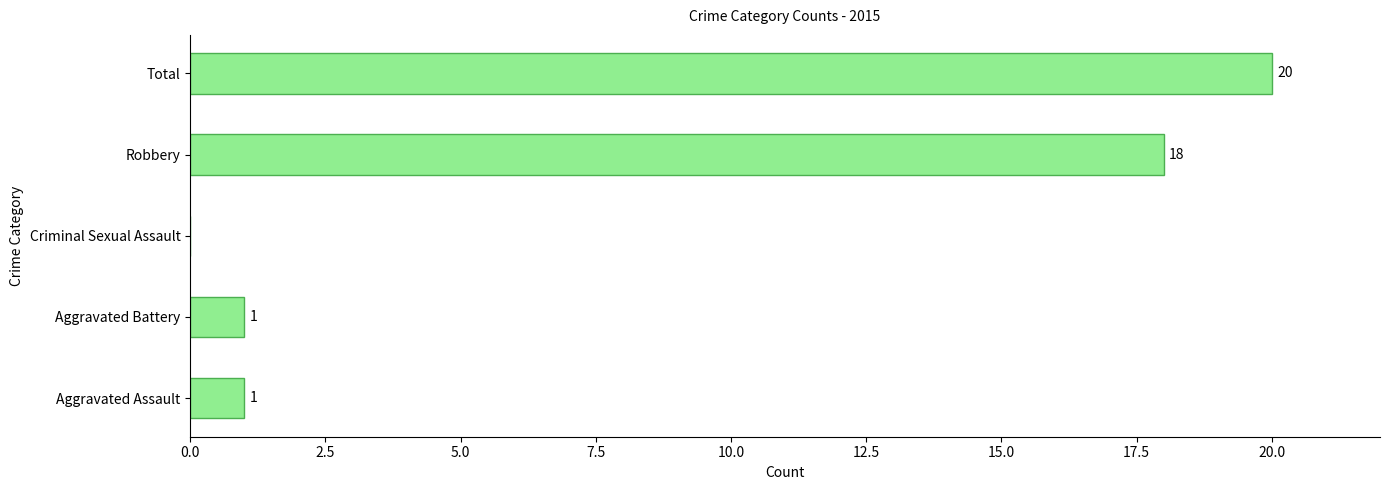

Reading bottom to top, what are all the values shown in this chart?

Aggravated Assault=1	Aggravated Battery=1	Criminal Sexual Assault=0	Robbery=18	Total=20